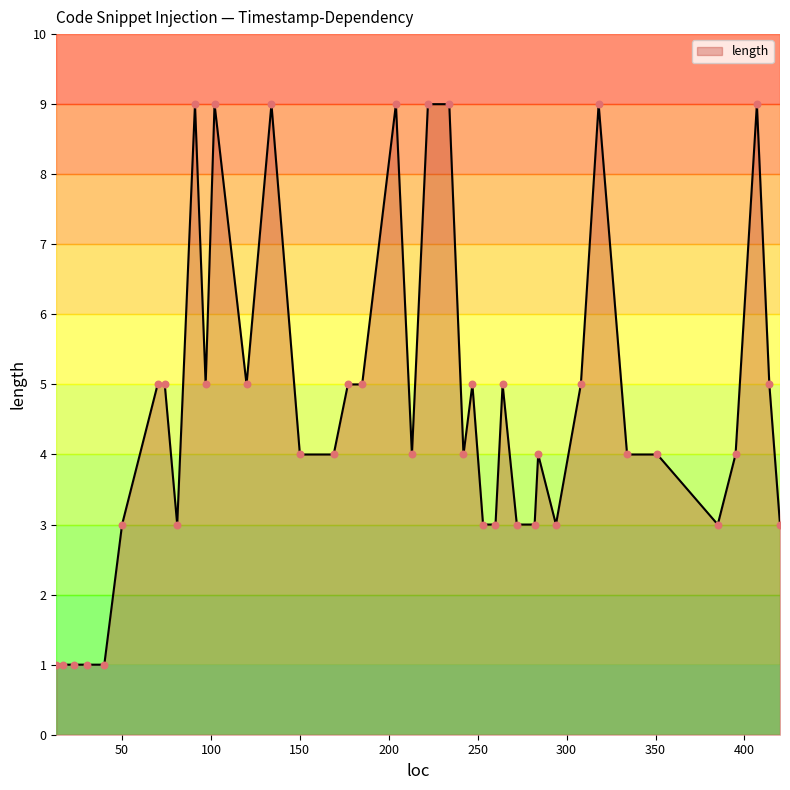

What is the difference between the maximum and minimum values?

8